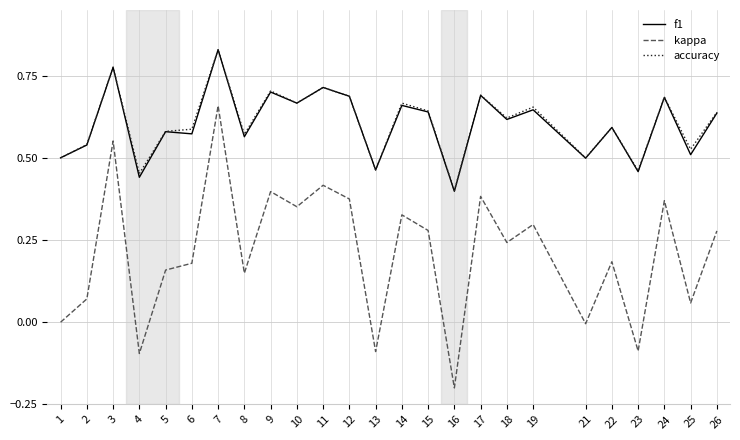

The kappa series shows 0.3 at 19. True or false?

True